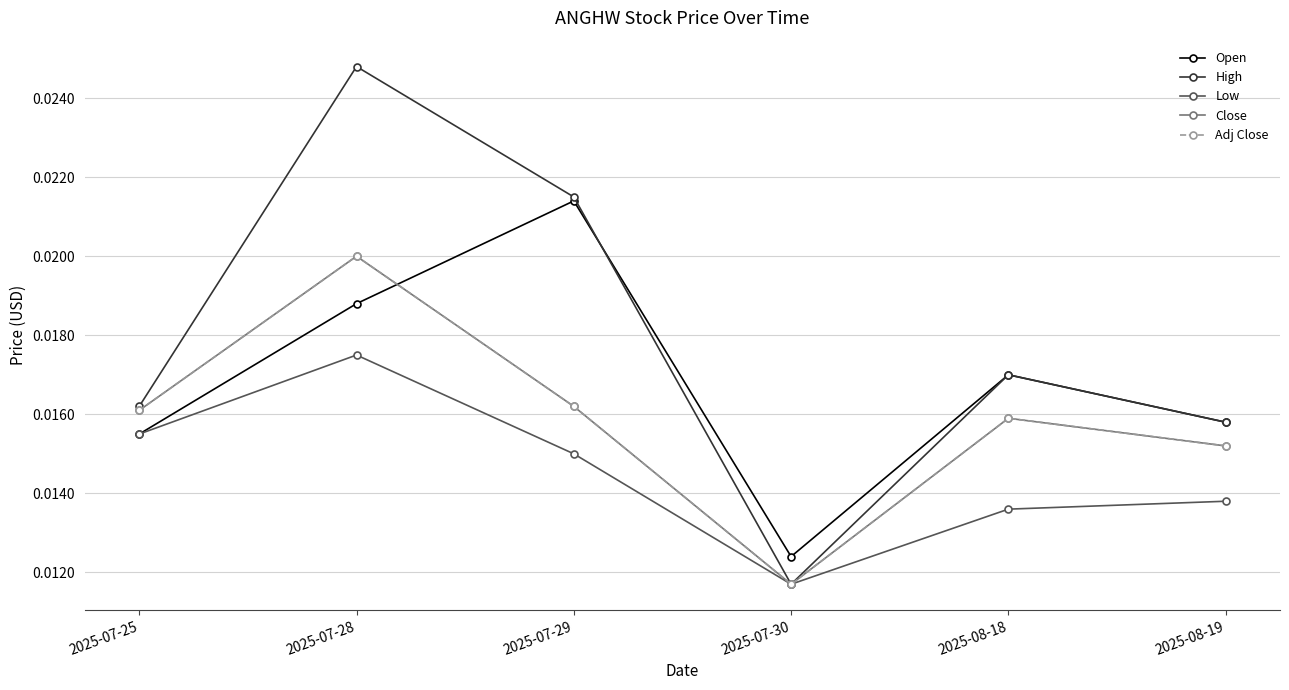

True or false: Open has a value of 0.0 at 2025-07-28.

True